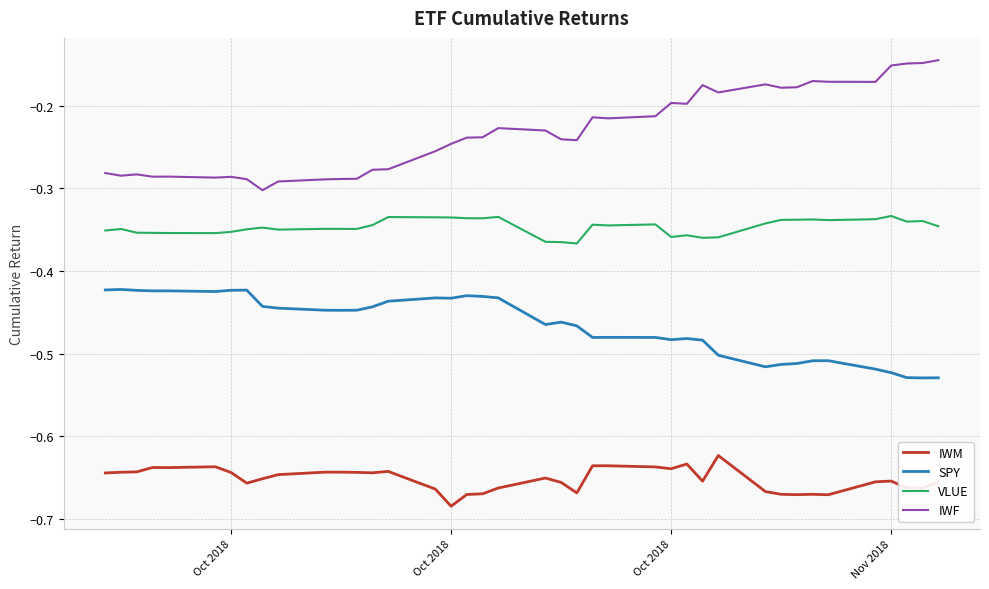

What is the difference between the second highest and second lowest values in the SPY series?

0.1